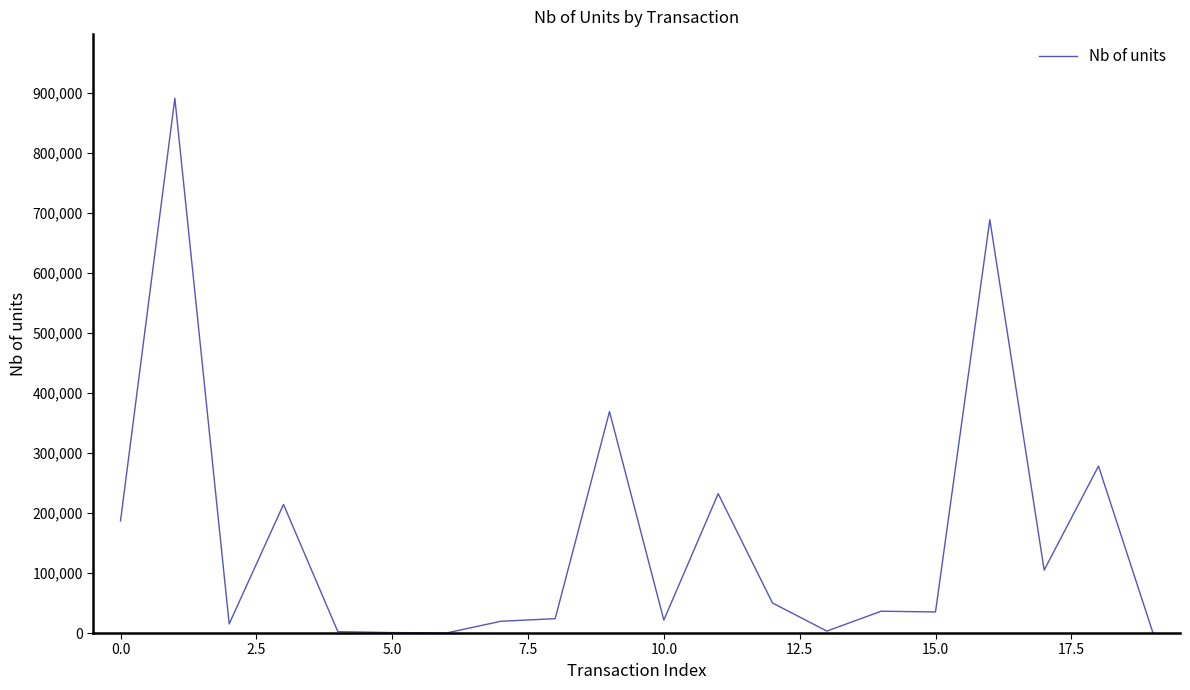

What is the difference between the maximum and minimum values?

890573